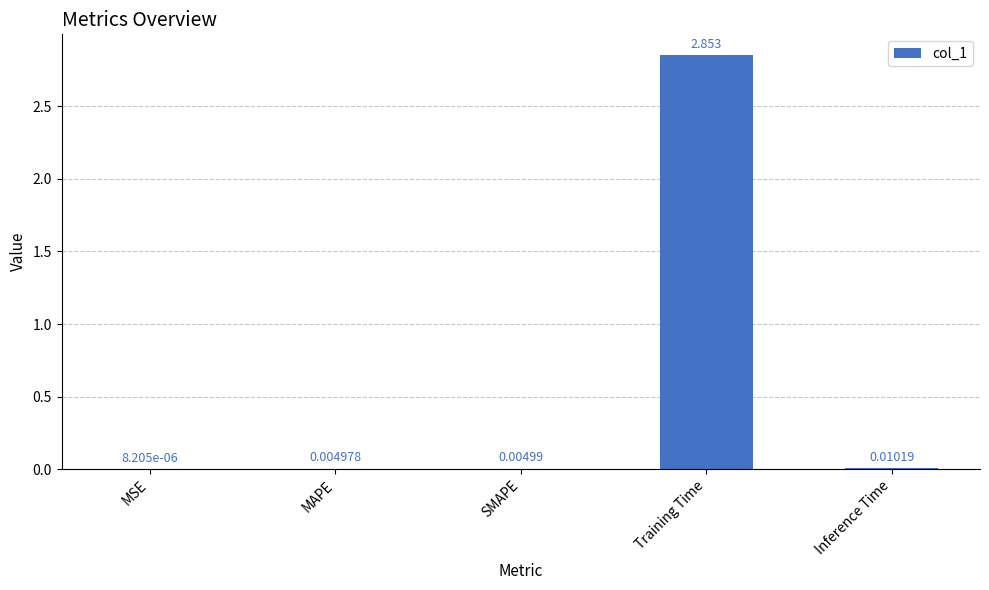

At which label is the value closest to 1?

Inference Time